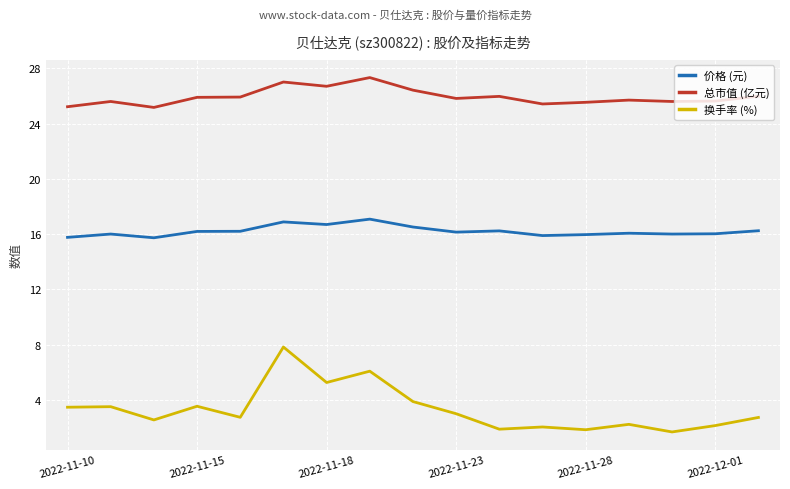

What is the value of the 总市值 (亿元) point at the 5th from the left?

25.9